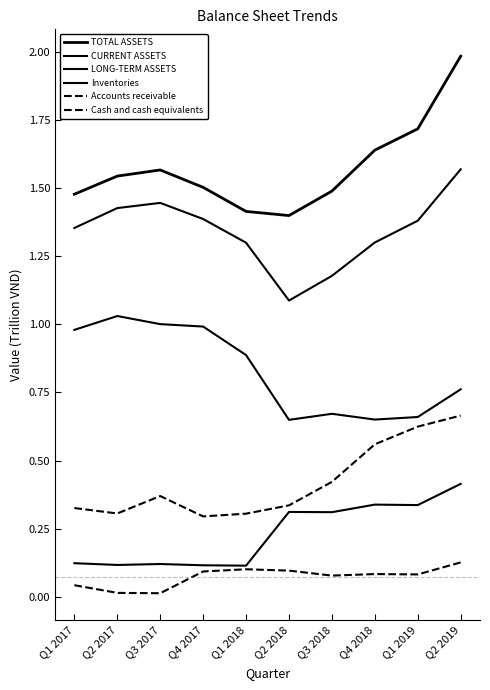

What is the difference between the LONG-TERM ASSETS values at Q3 2017 and Q1 2019?

0.2